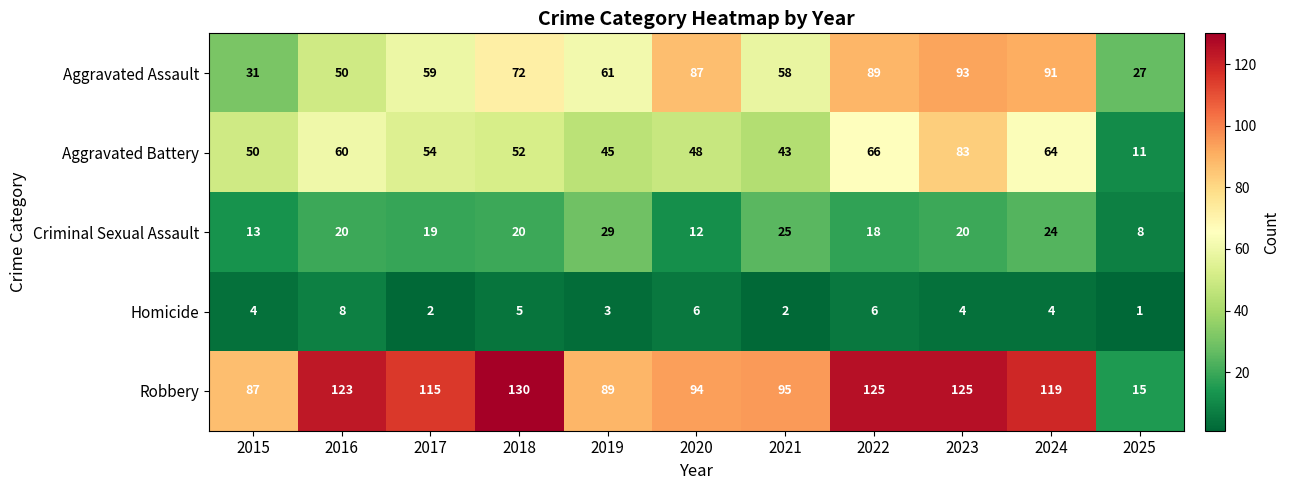

How many series are shown in this chart?

5